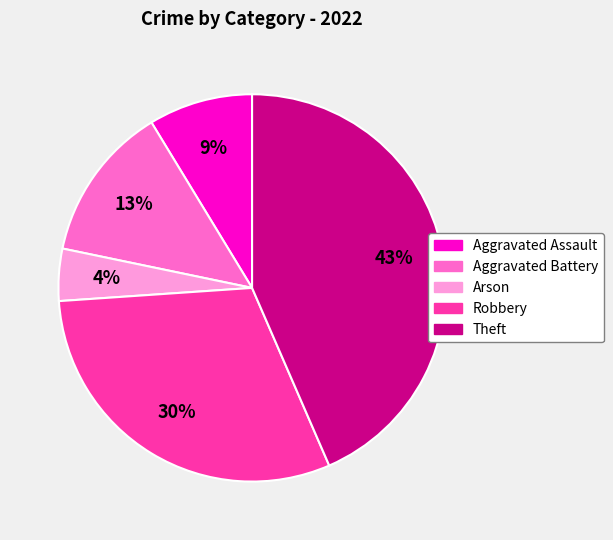

How many segments does this pie chart have?

5